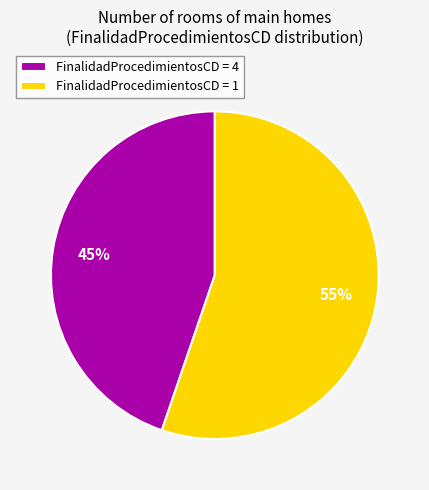

Which has a higher value, FinalidadProcedimientosCD = 4 or FinalidadProcedimientosCD = 1?

FinalidadProcedimientosCD = 1